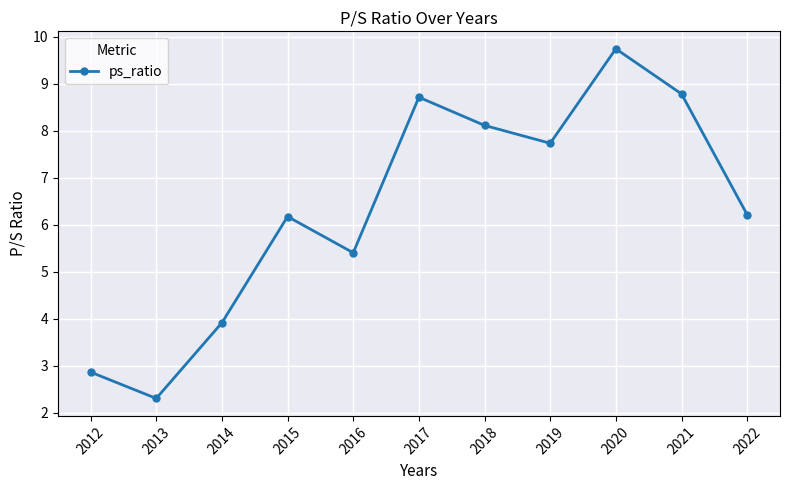

What value does the data have at 2021?

8.8